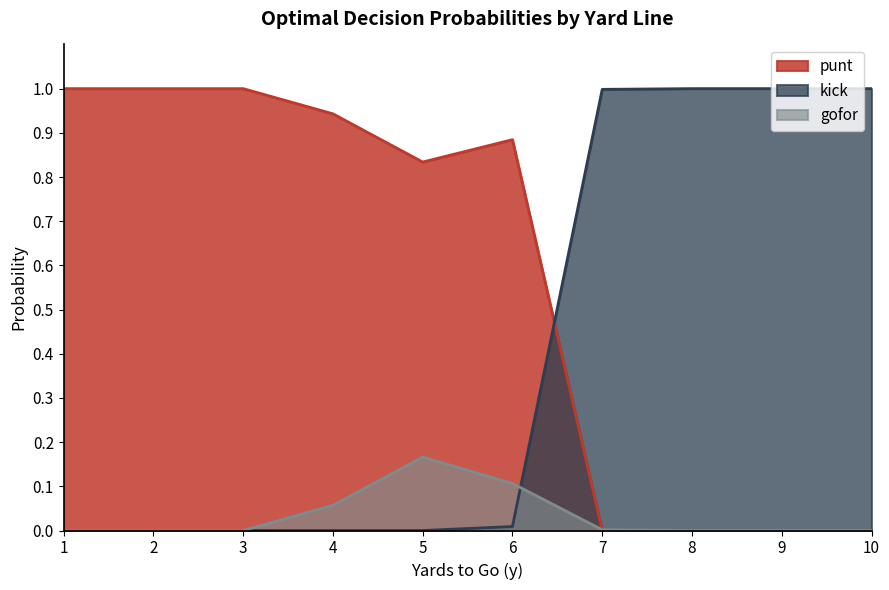

List the labels in order of gofor value, smallest first.

1, 2, 3, 8, 9, 10, 7, 4, 6, 5